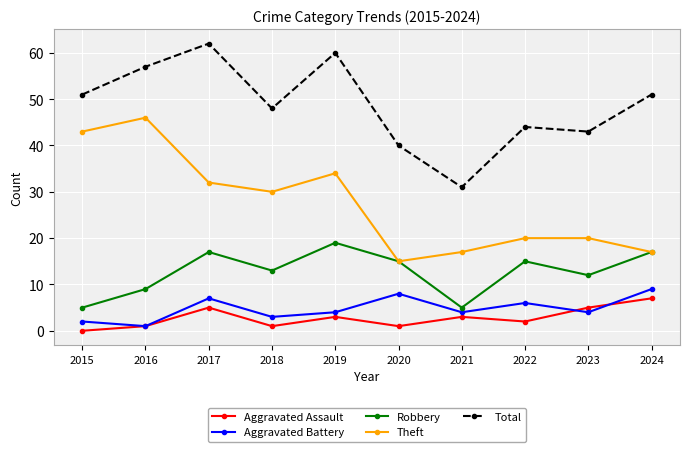

Where does the Robbery series first go above 15?

2017